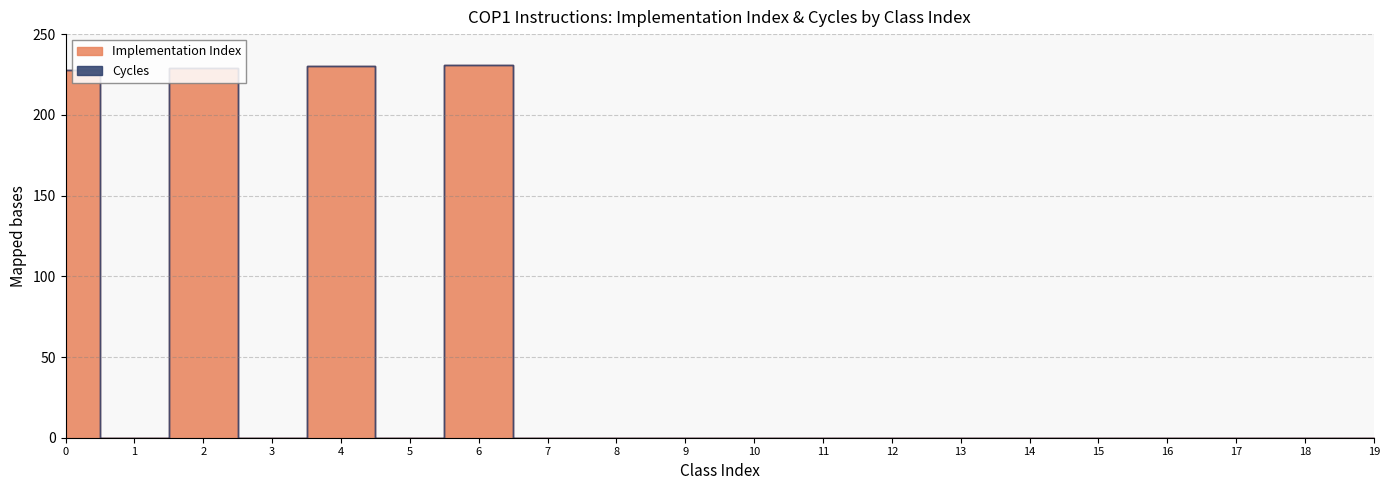

What are all the series names shown in the legend?

Implementation Index, Cycles